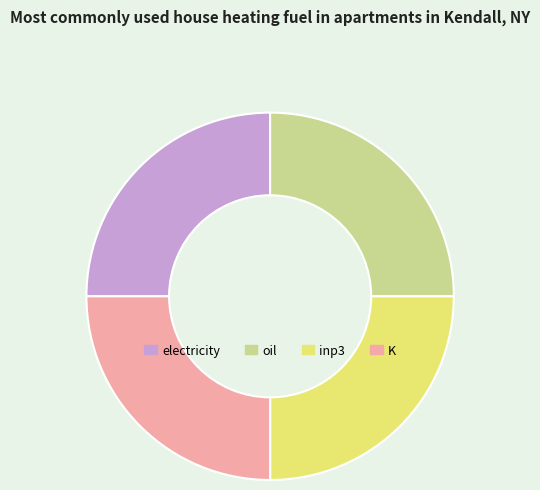

What is the ratio of the value at K to the value at inp3?

1.0